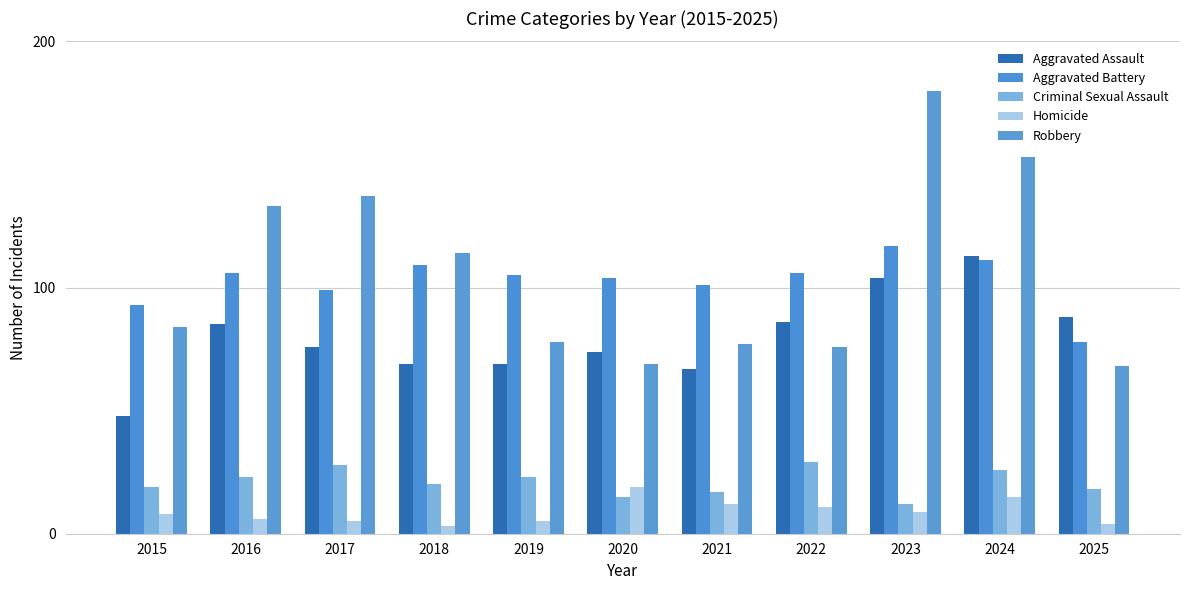

How many values in the Robbery series are below 84?

5